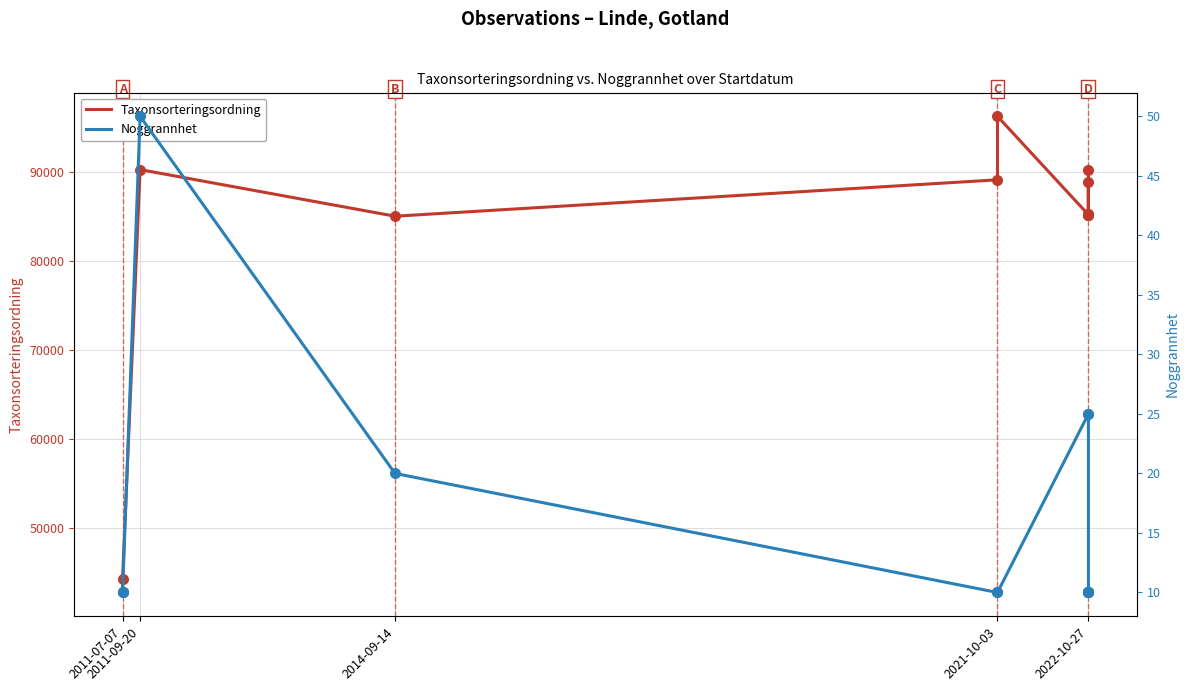

Which series has the widest spread of Y values?

Taxonsorteringsordning